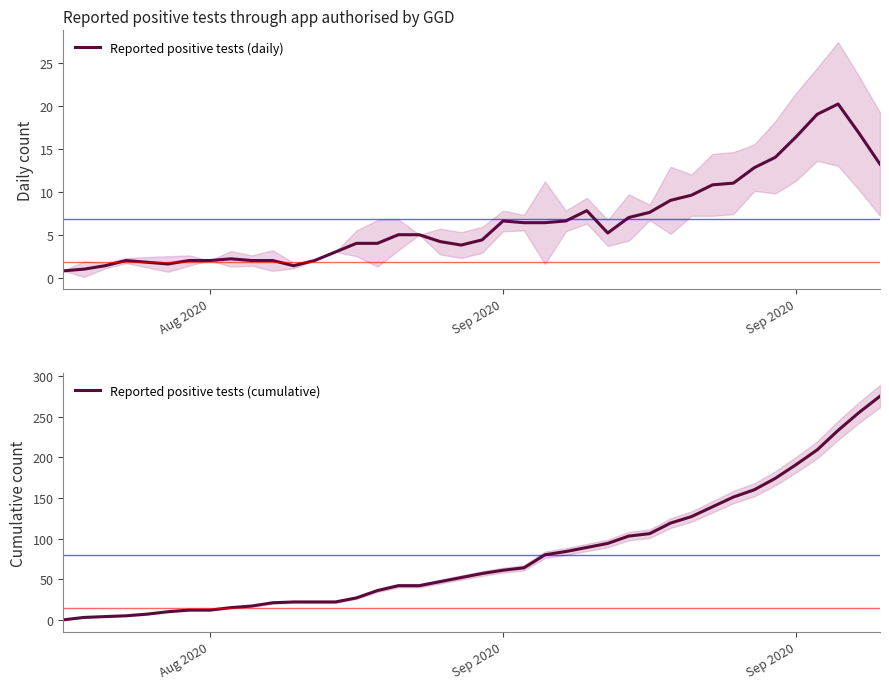

How many lines are shown in the chart?

2